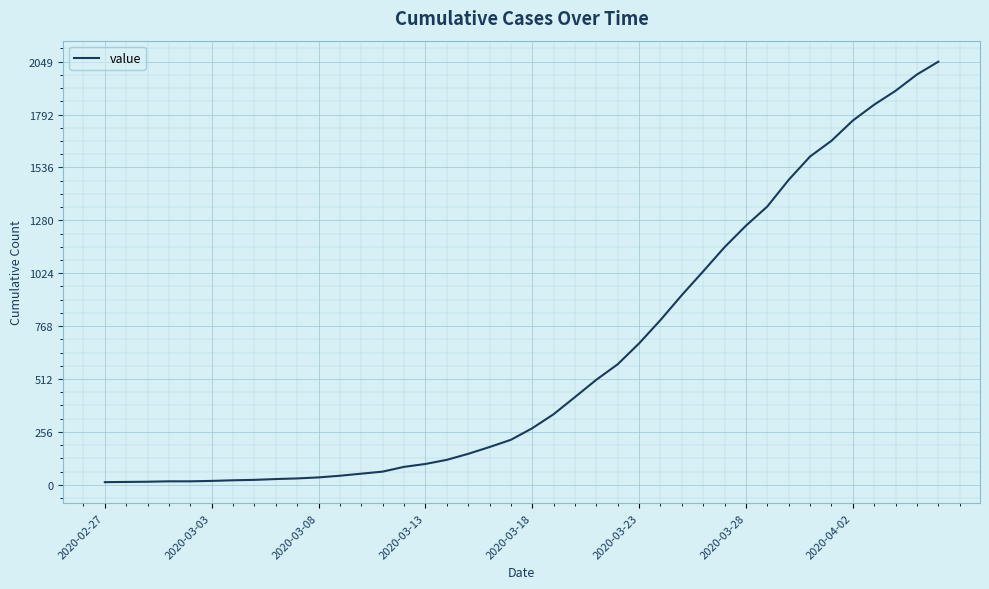

What is the difference between the maximum and minimum values?

2036